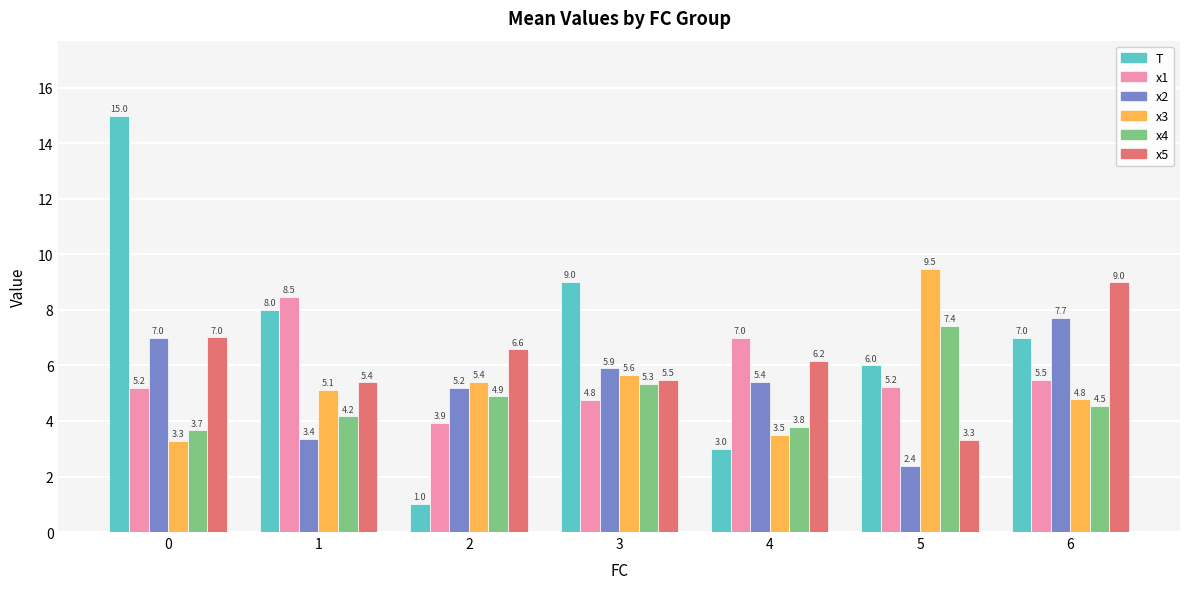

Which series changed the most between 0 and 1?

T